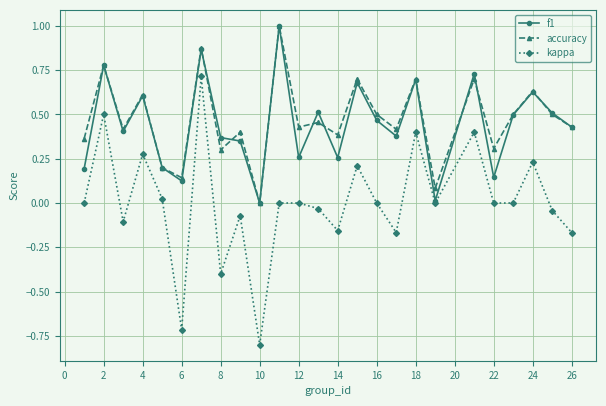

Does the chart display data point markers on the line(s)?

Yes